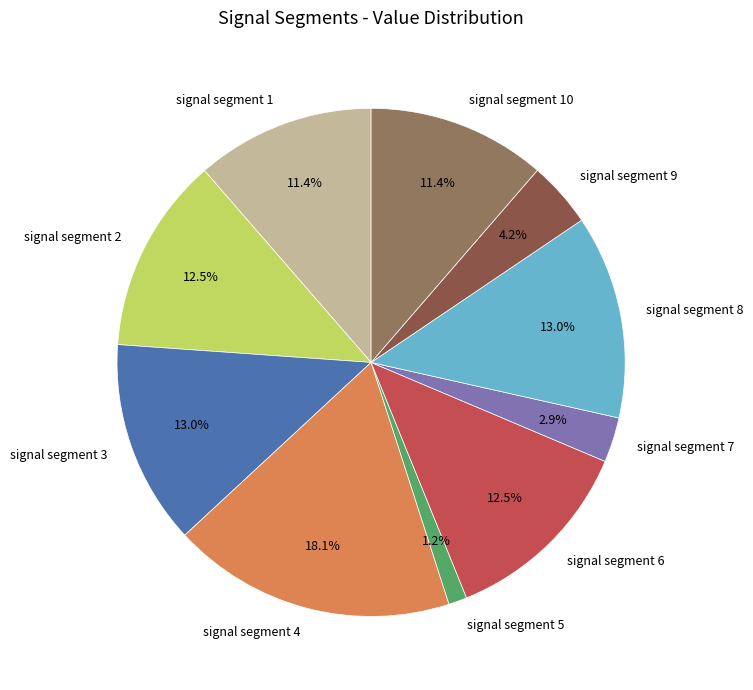

What portion of the pie excludes signal segment 2?

87.5%